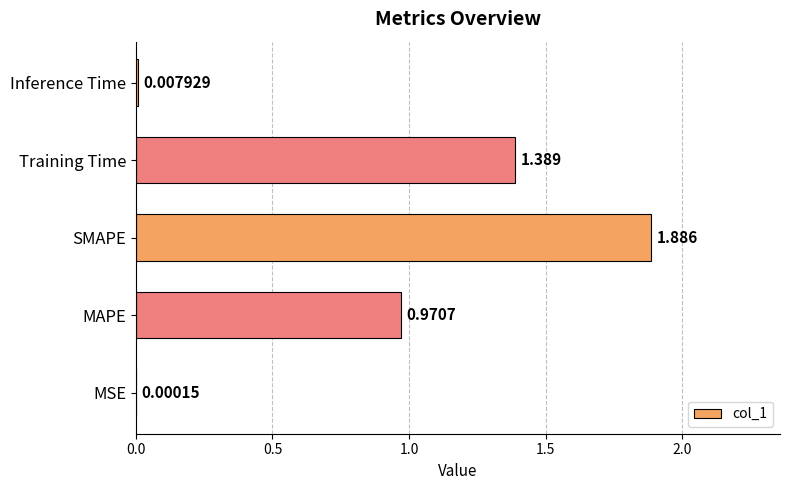

Which label corresponds to the largest value in the chart?

SMAPE